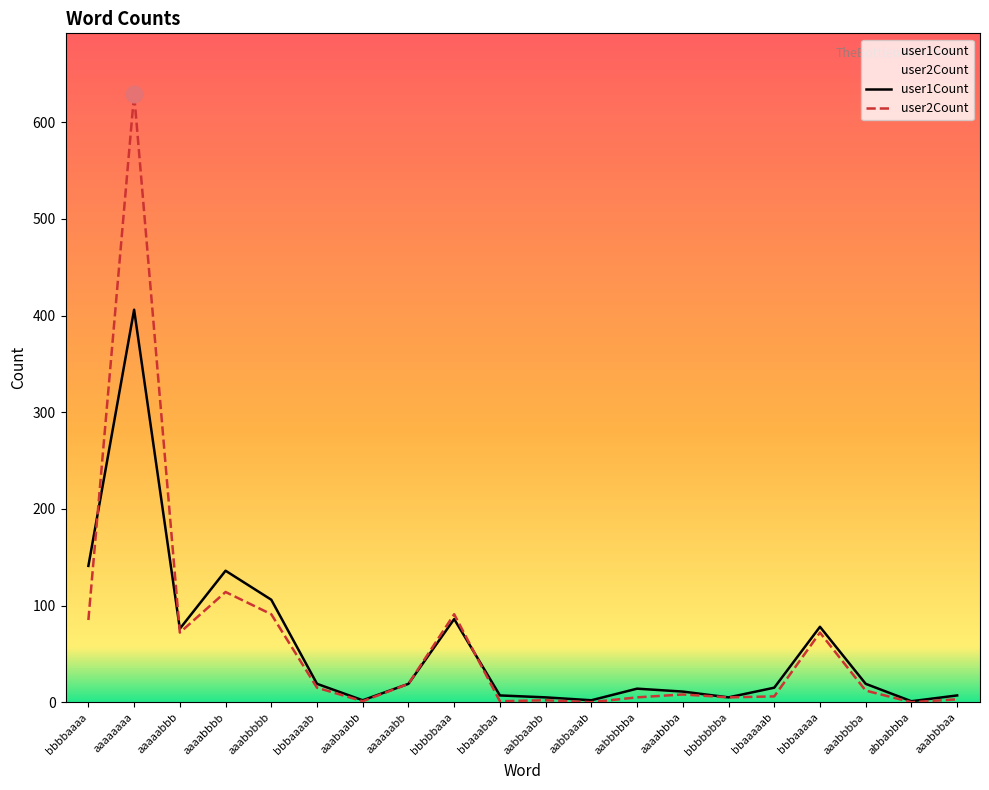

True or false: user1Count and user2Count cross at least once.

True